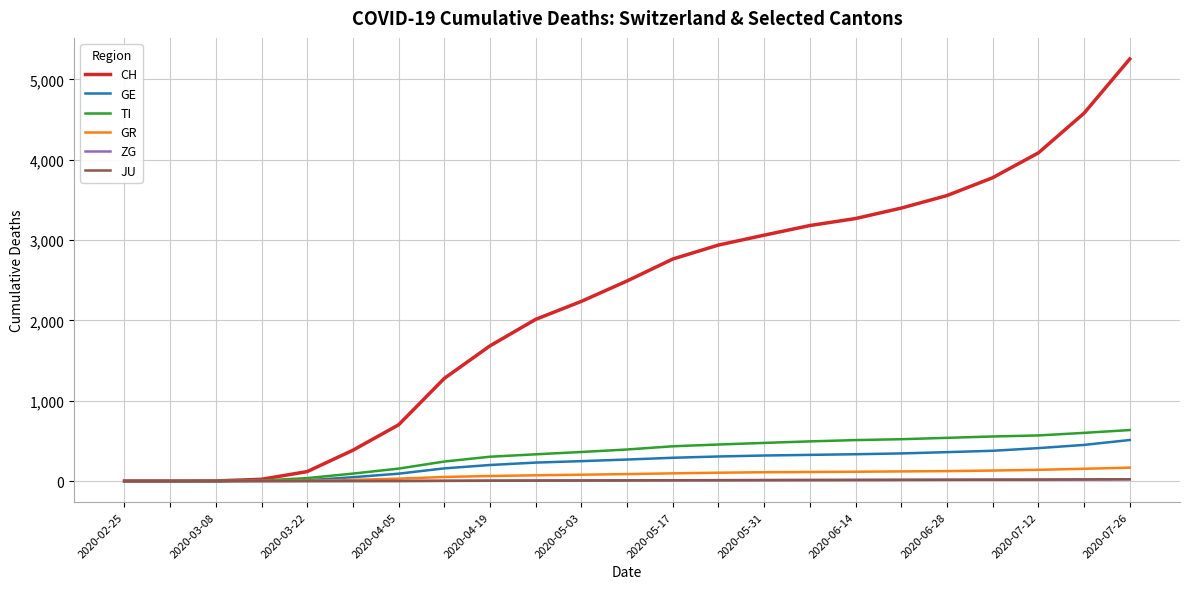

Which series has the largest range (max minus min)?

CH